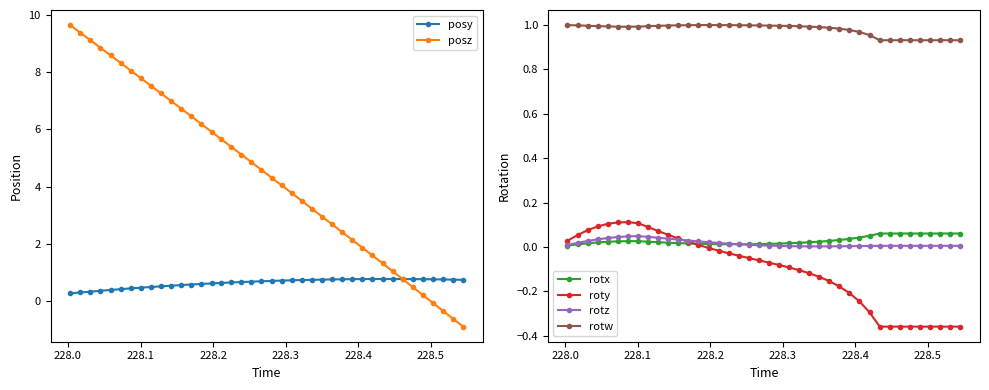

True or false: rotz and rotw intersect in this chart.

False